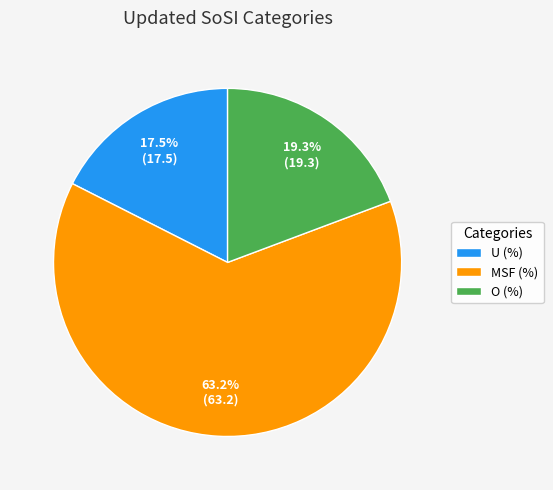

What percentage is the O (%) slice, to the nearest percent?

19%